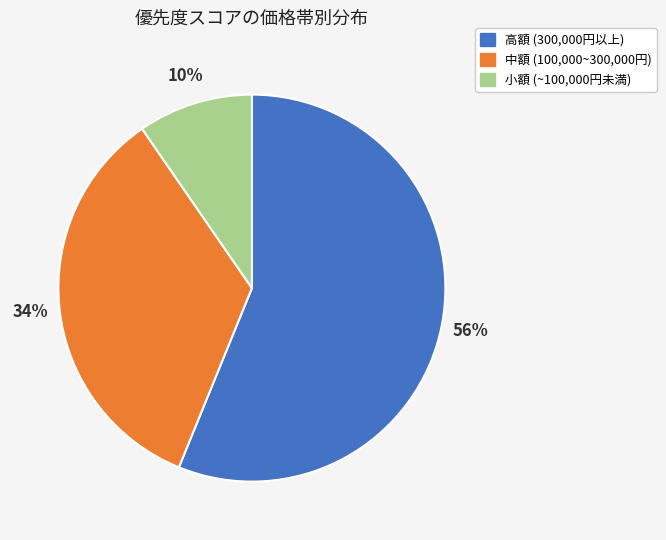

Does any single category account for the majority?

Yes